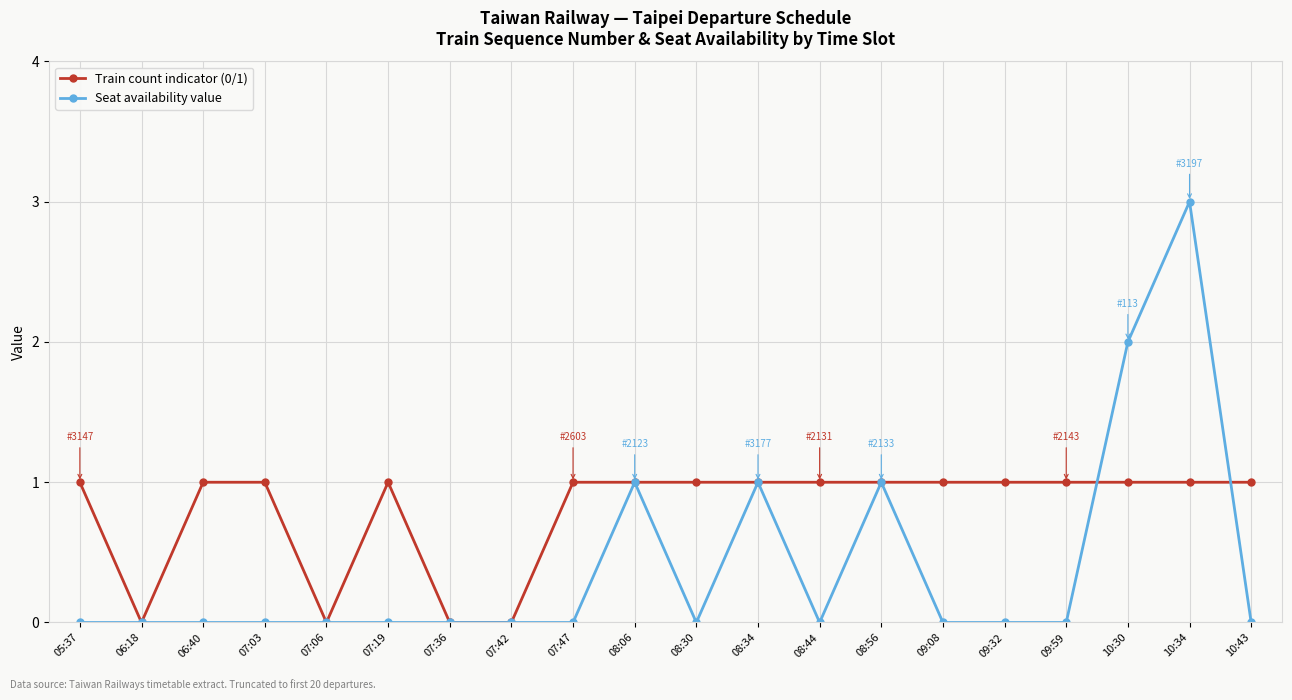

True or false: Train count indicator (0/1) has a value of -1 at 07:42.

False